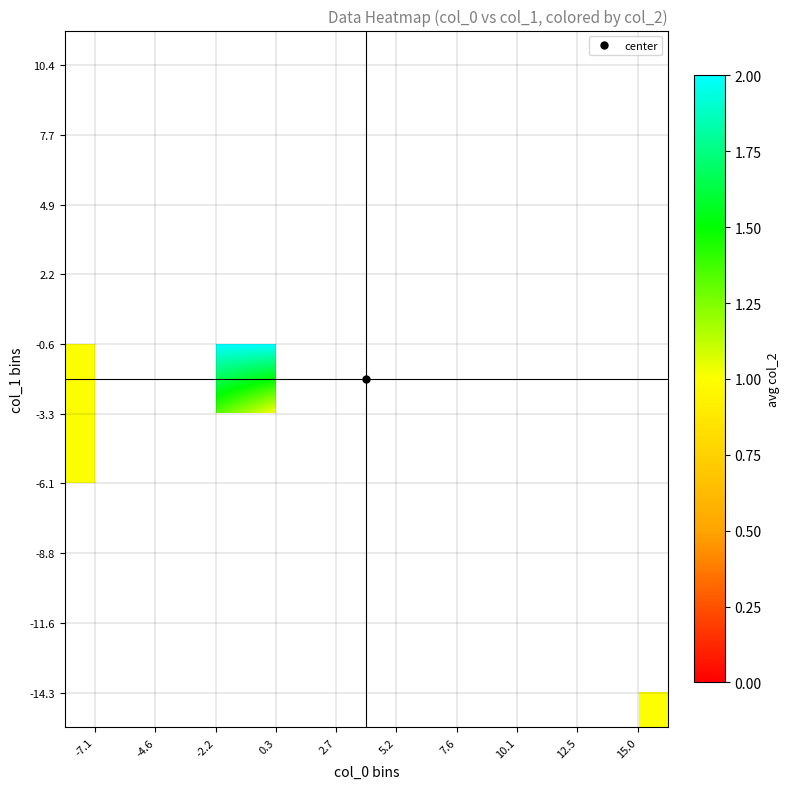

Which category has the highest value across all series?

-2.2